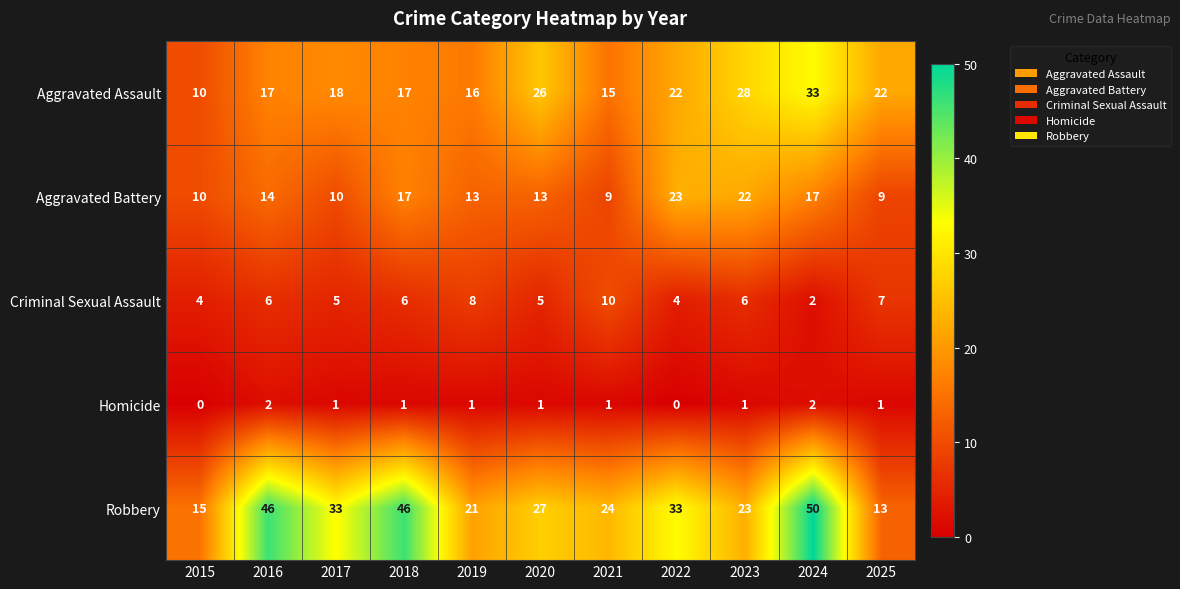

What is the difference between the highest and lowest values at 2023?

27